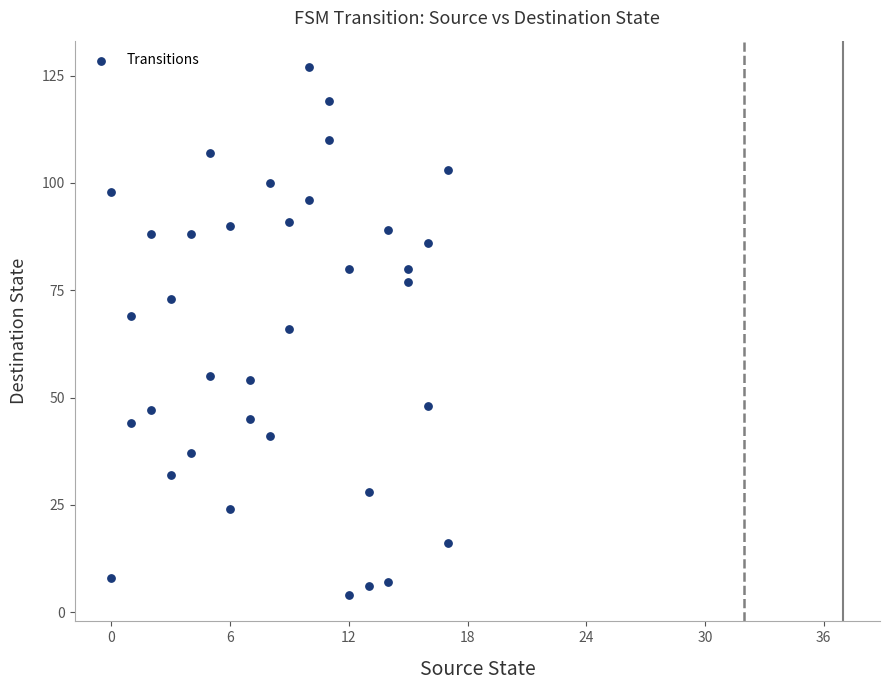

What is the range of X values (max minus min)?

17